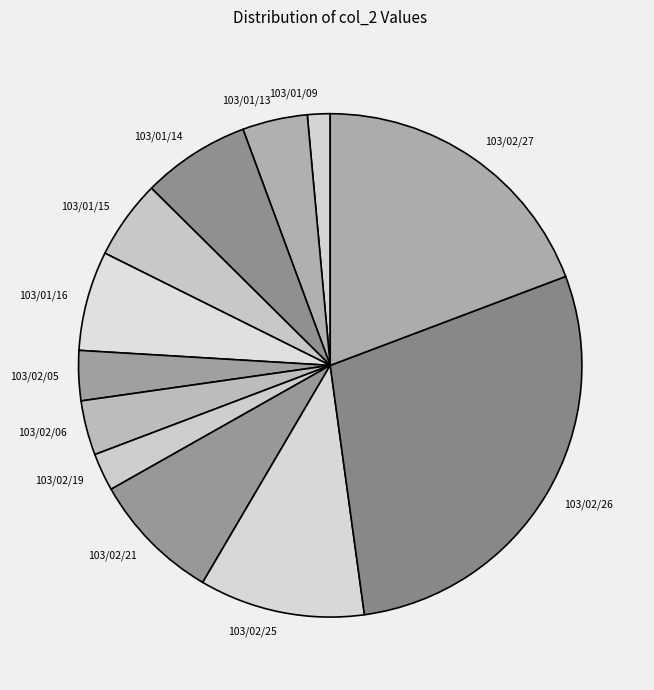

Between 103/01/15 and 103/02/27, which is larger?

103/02/27